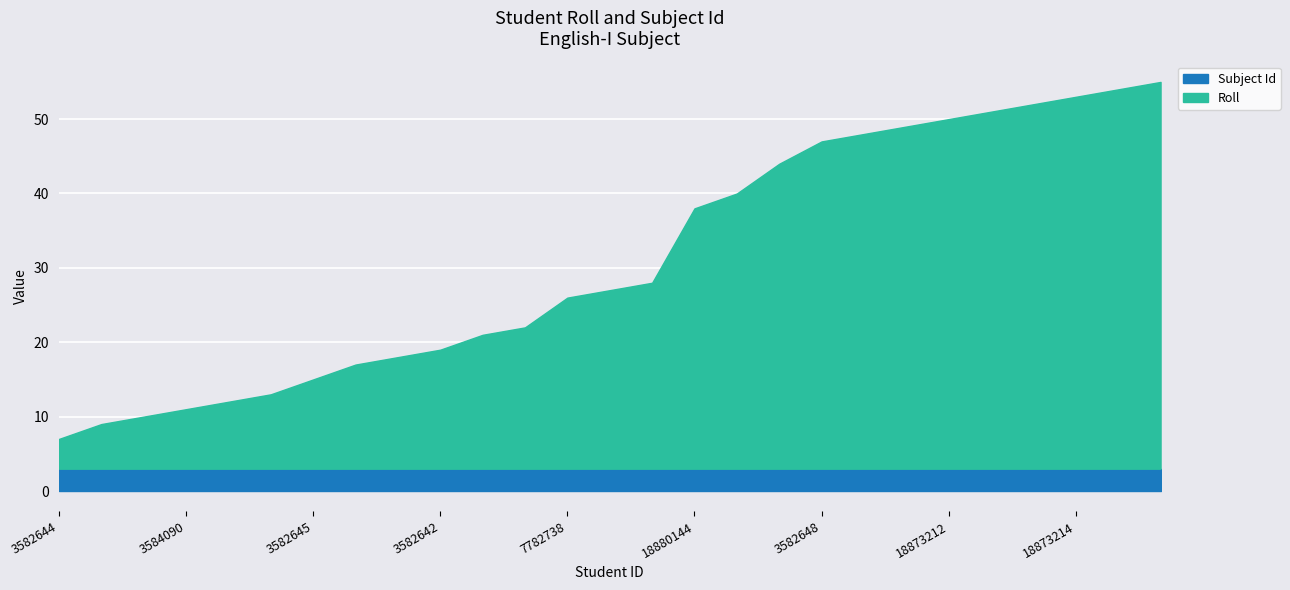

How many categories are shown in the chart?

27